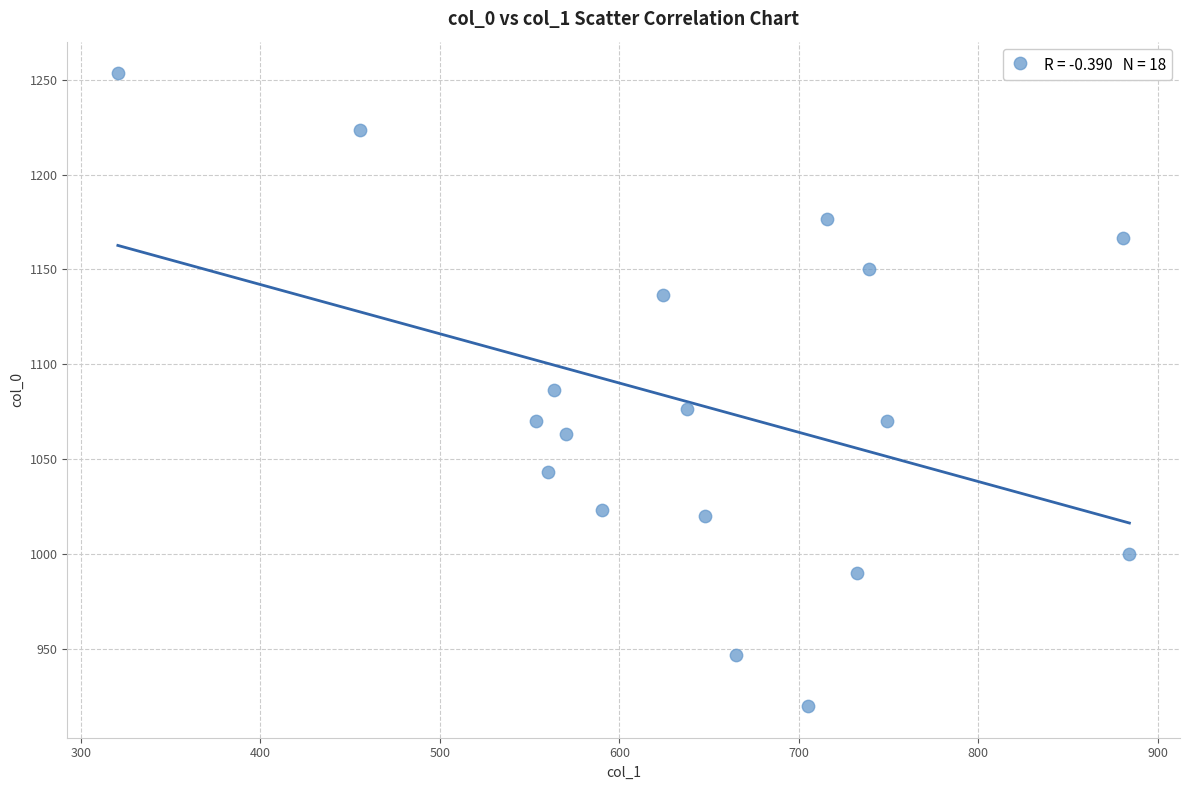

What is the range of Y values (max minus min)?

333.3